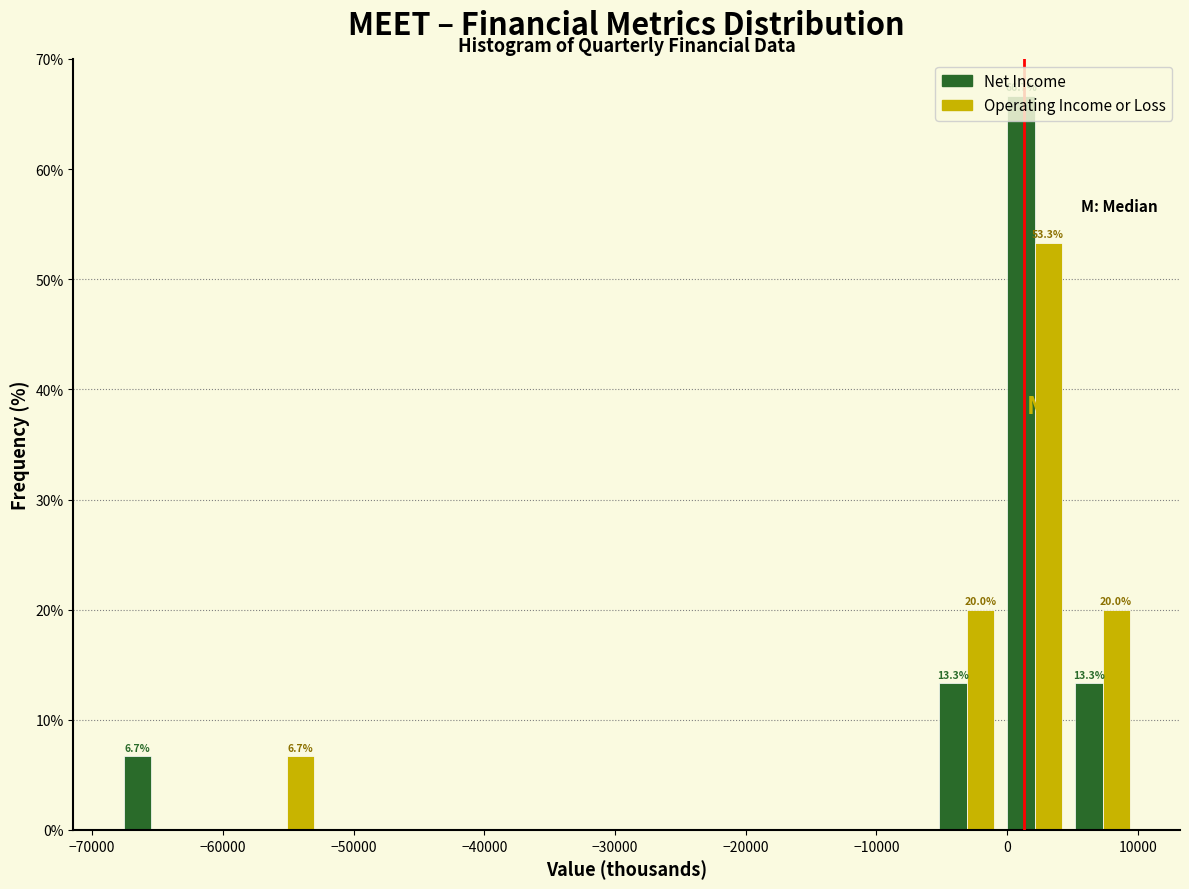

In the Operating Income or Loss series, which range on the x-axis has the tallest bar?

-500 to 4700